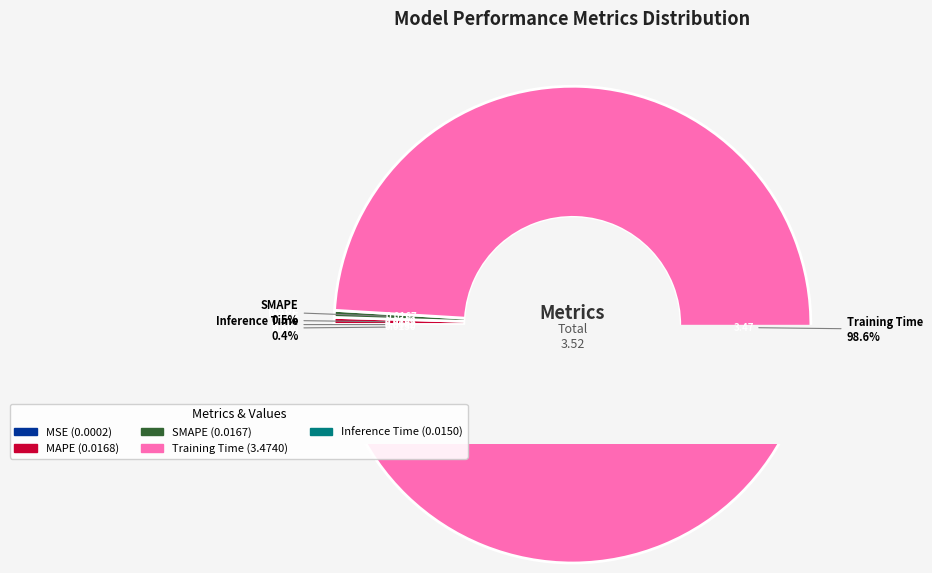

What percentage do Training Time and MSE together represent?

98.6%